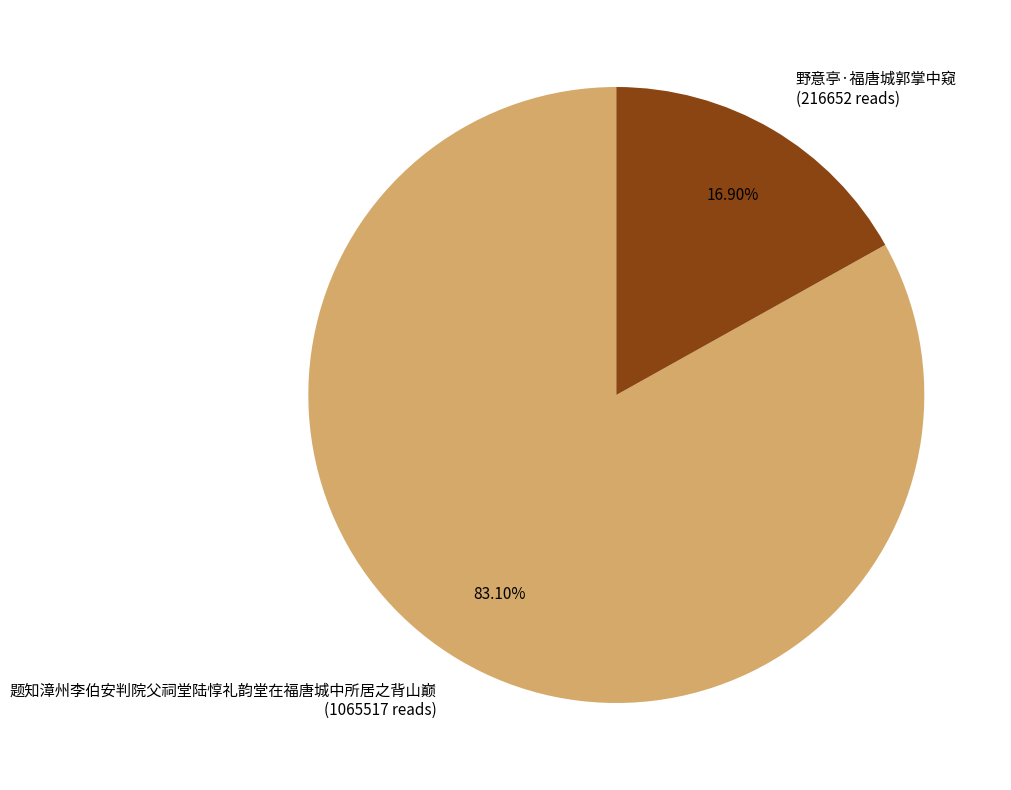

To the nearest percent, what is the difference between the largest and smallest slice percentages?

66%